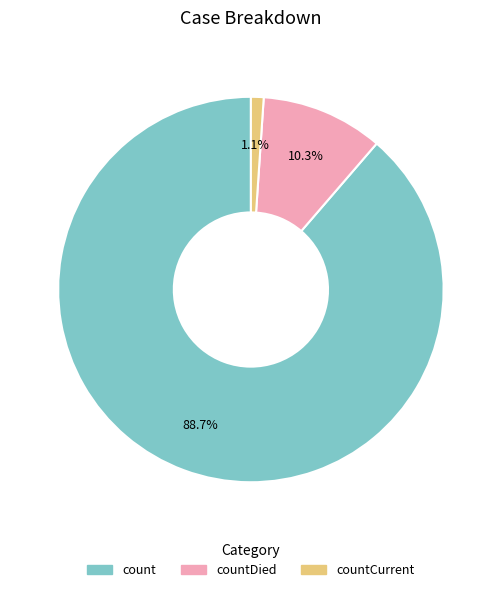

To the nearest percent, what is the average slice percentage?

33%